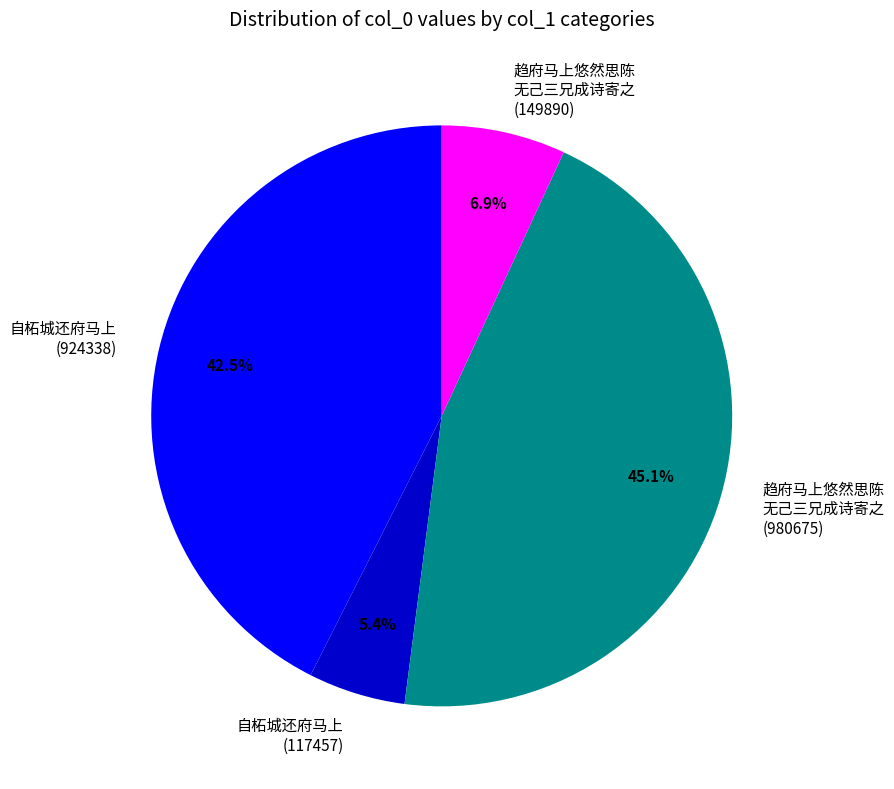

Is the sum of 自柘城还府马上 (117457) and 自柘城还府马上 (924338) greater than half?

No